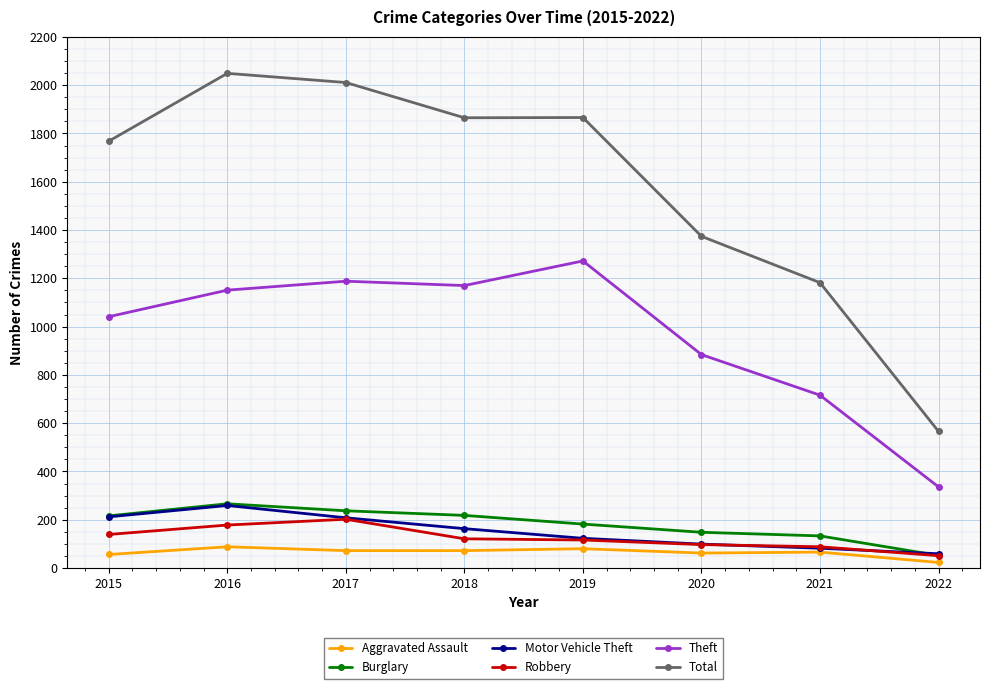

In Theft, how many points are lower than both neighbors (excluding endpoints)?

1